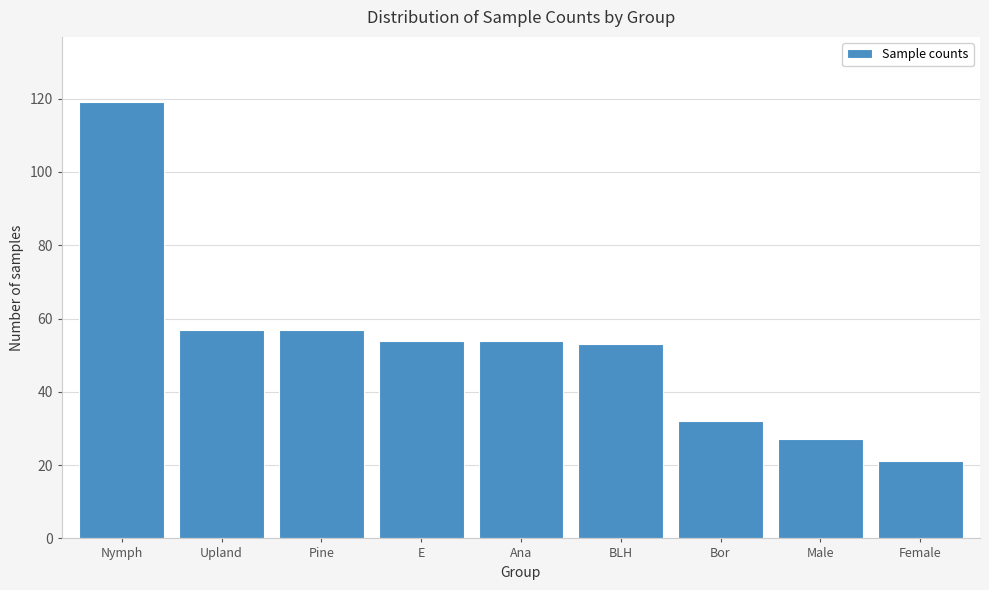

Reading right to left, extract all data points from this chart.

Female=21	Male=27	Bor=32	BLH=53	Ana=54	E=54	Pine=57	Upland=57	Nymph=119